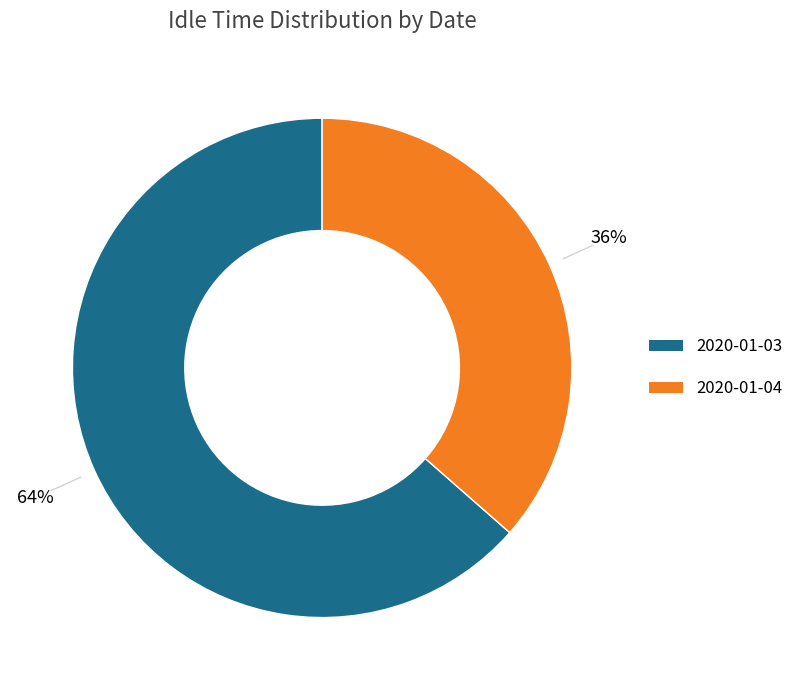

Which has a higher value, 2020-01-04 or 2020-01-03?

2020-01-03